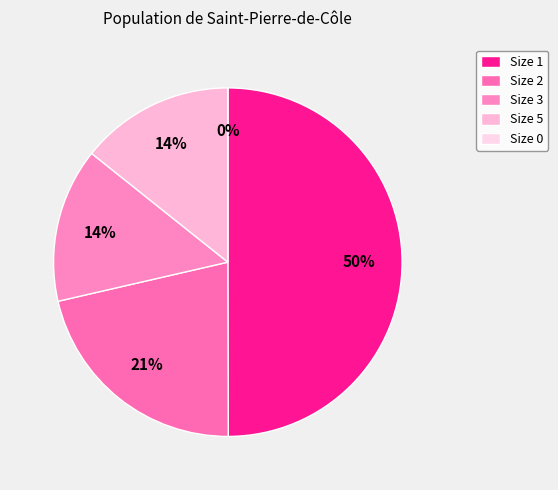

Do 1 and 1 together represent more than half of the pie?

No